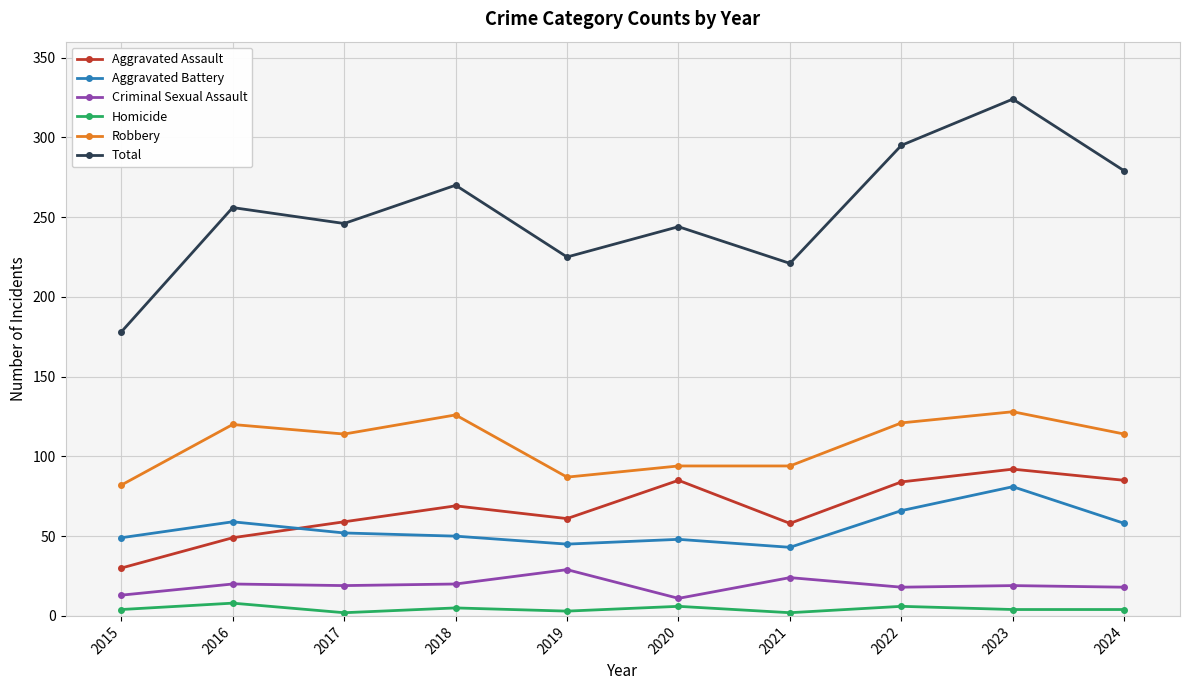

Does the chart have visible grid lines?

Yes